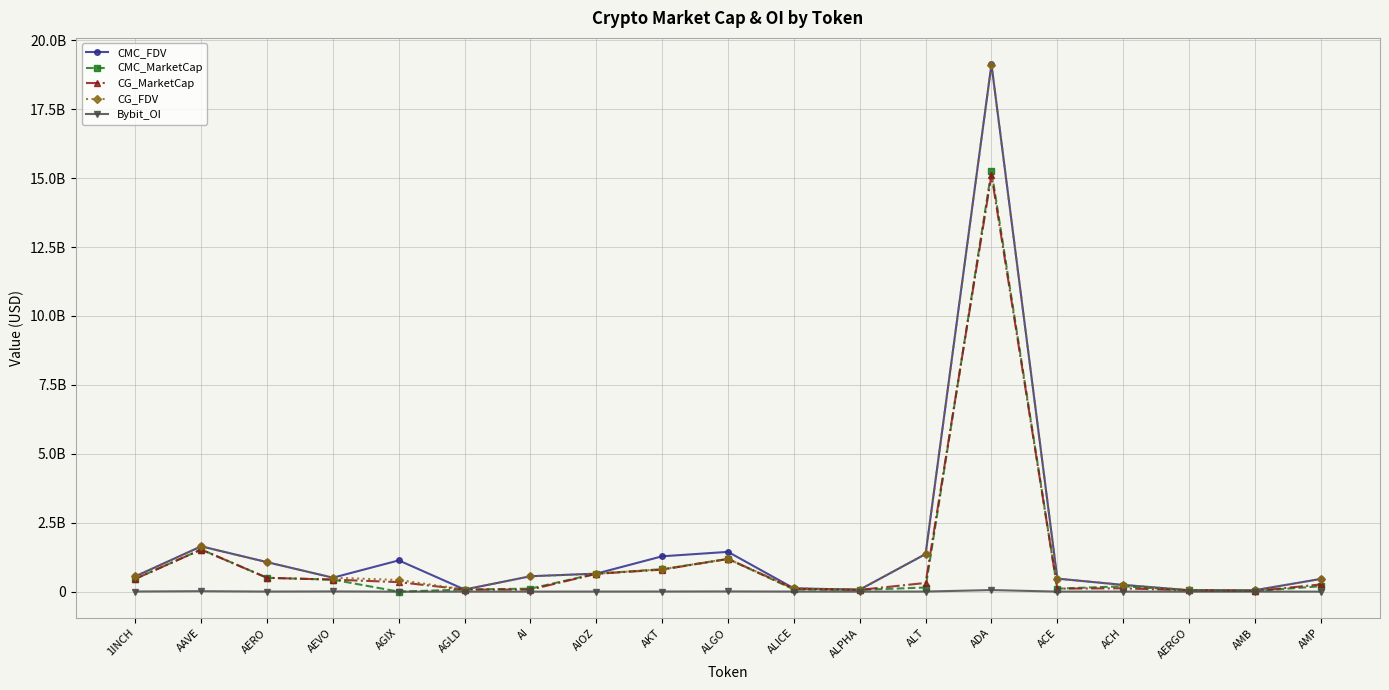

How many data points does each series have?

19